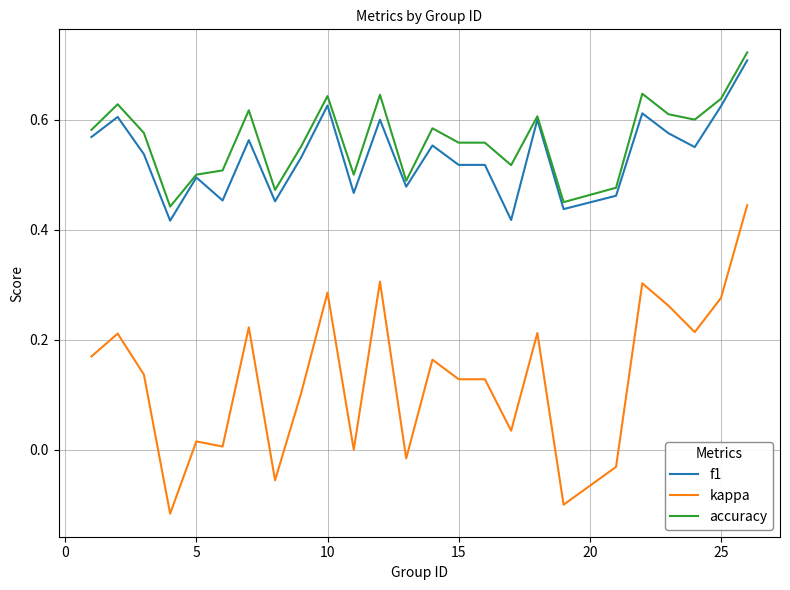

True or false: kappa and accuracy cross at least once.

False